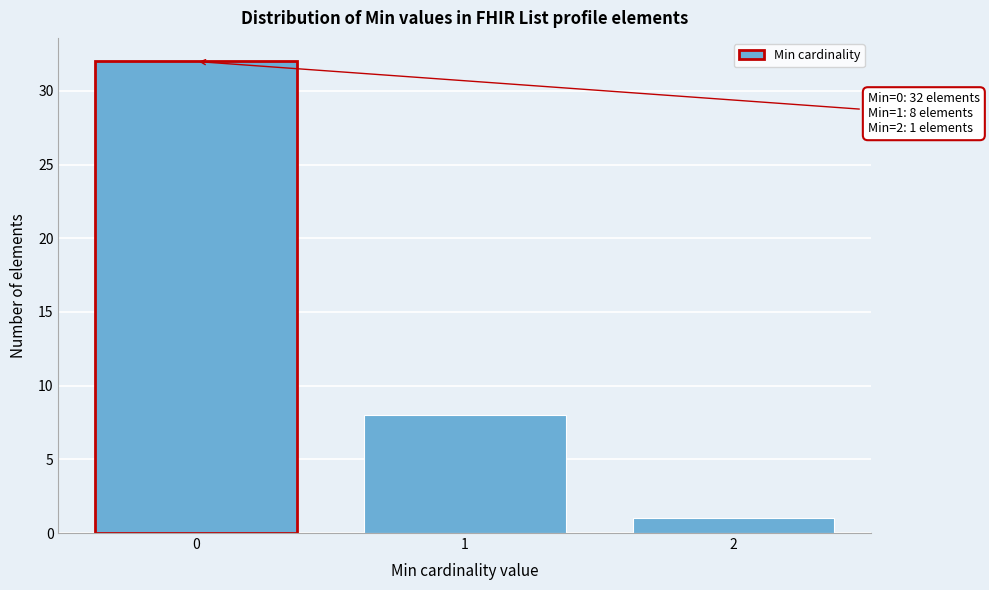

Reading right to left, transcribe all the data shown in this chart.

2=1	1=8	0=32